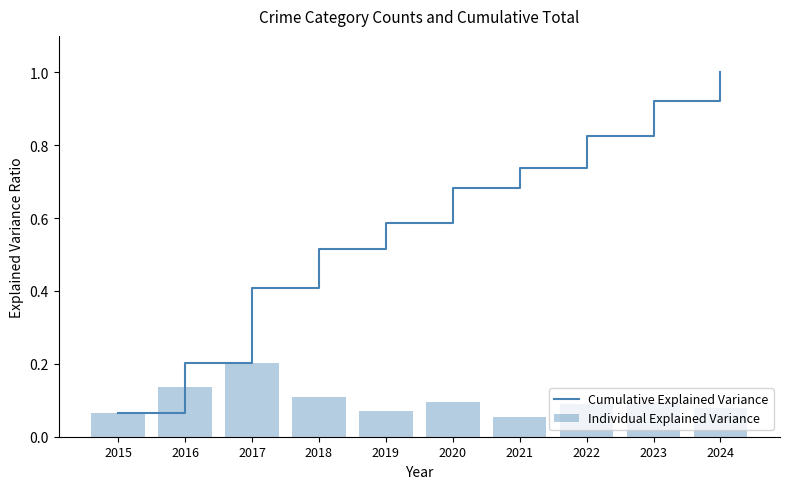

The Cumulative Explained Variance series shows 0.2 at 2016. True or false?

True